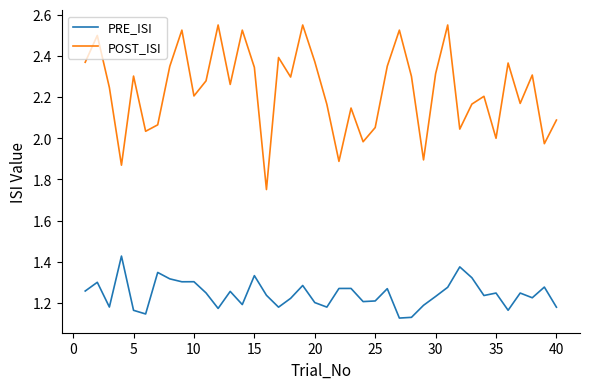

True or false: PRE_ISI and POST_ISI intersect in this chart.

False